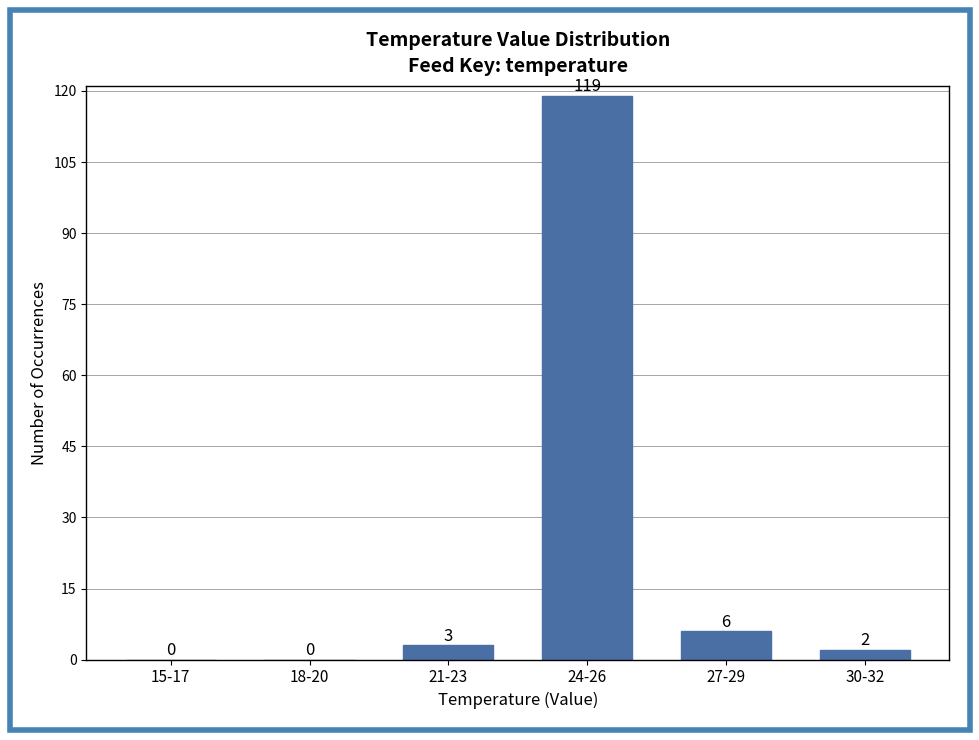

Reading right to left, extract all data points from this chart.

30-32=2	27-29=6	24-26=119	21-23=3	18-20=0	15-17=0